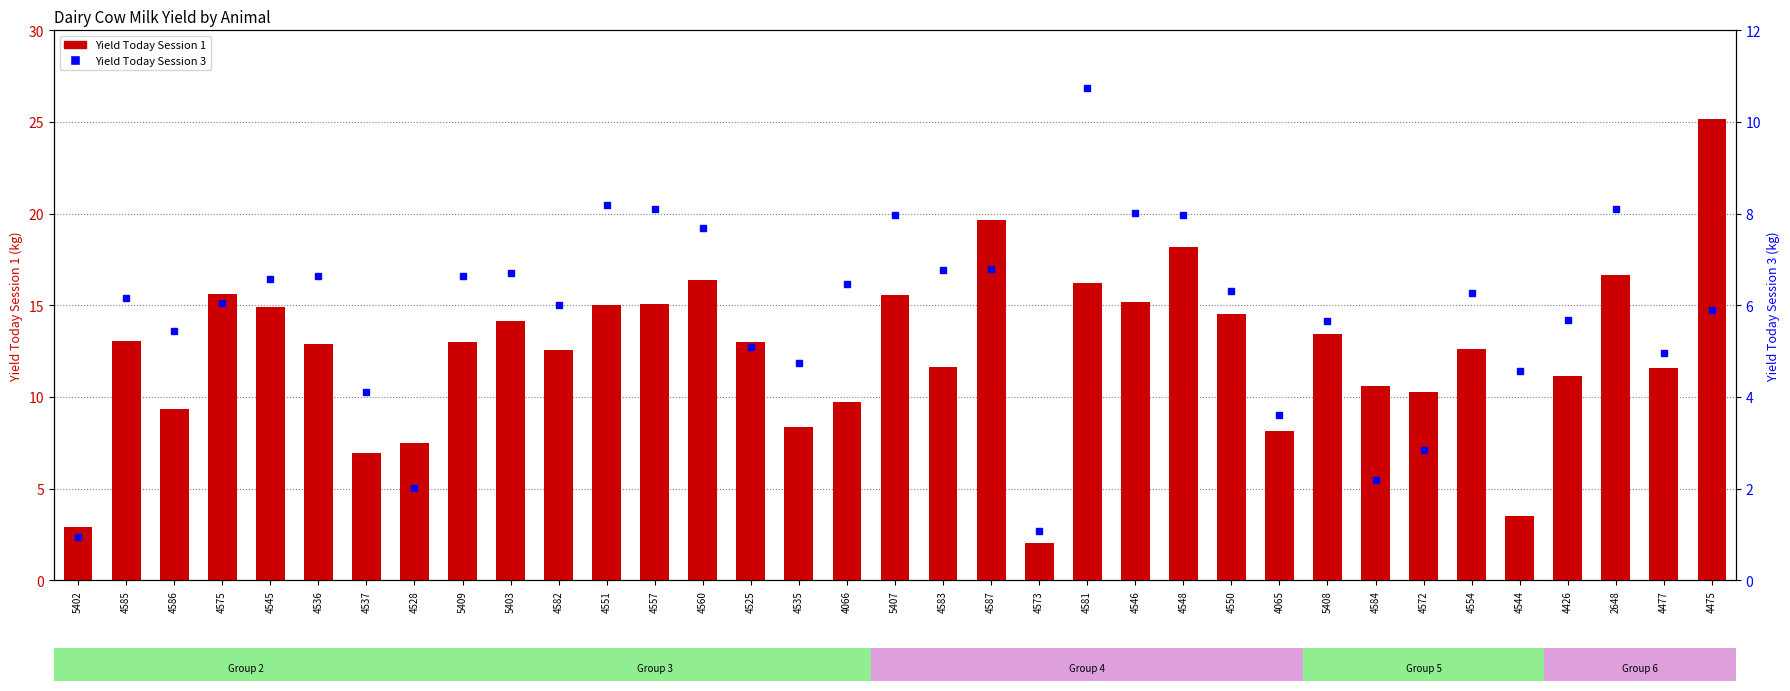

Where is Yield Today Session 1 nearest to the value 13?

4525